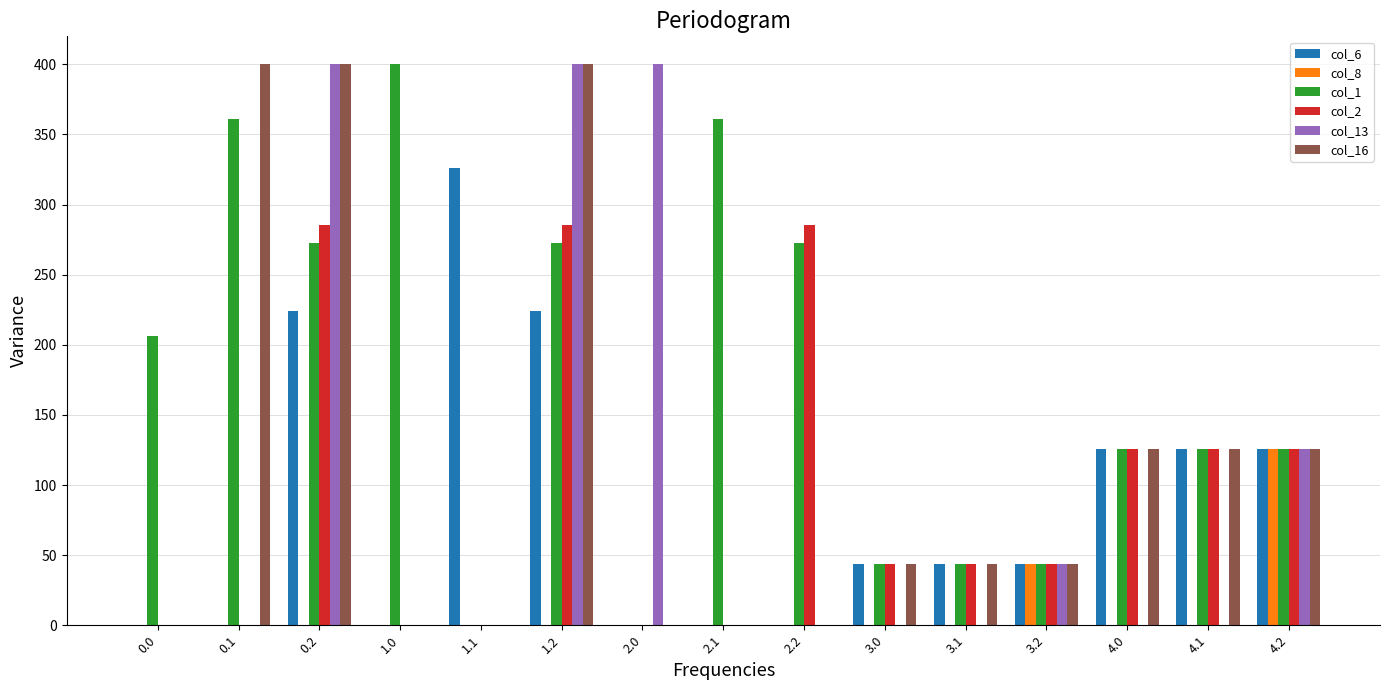

Is it true that col_1 equals 126.0 at 4.1?

True